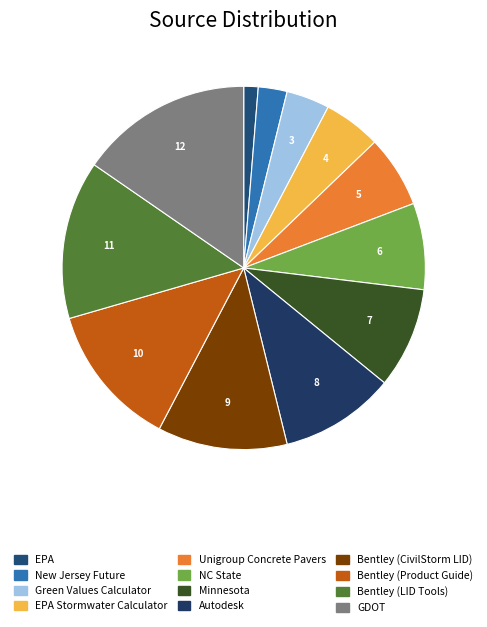

Which category has the biggest portion of the pie?

GDOT